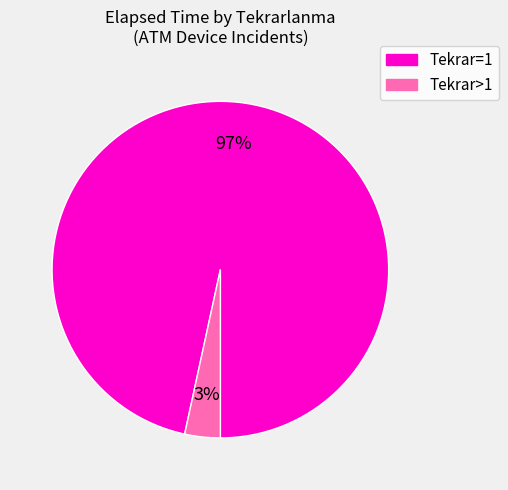

Is there any slice that represents more than half of the pie?

Yes